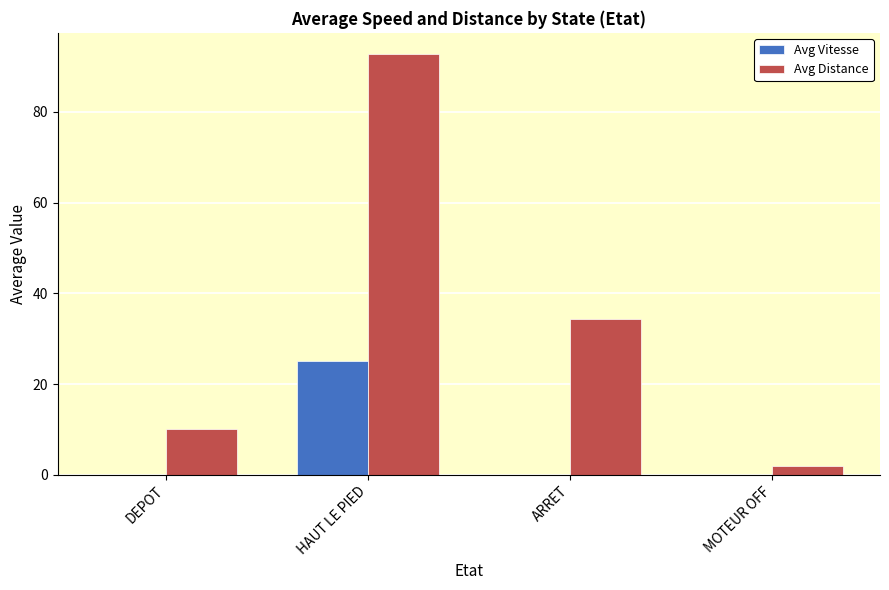

Where does the Avg Distance series first go above 34?

HAUT LE PIED